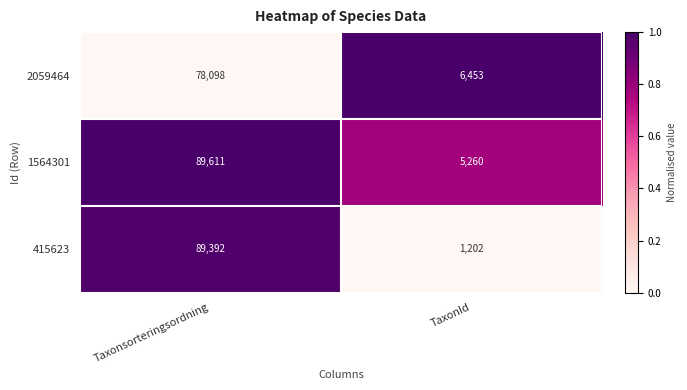

What is the sum of the 415623 values at Taxonsorteringsordning and TaxonId?

90594